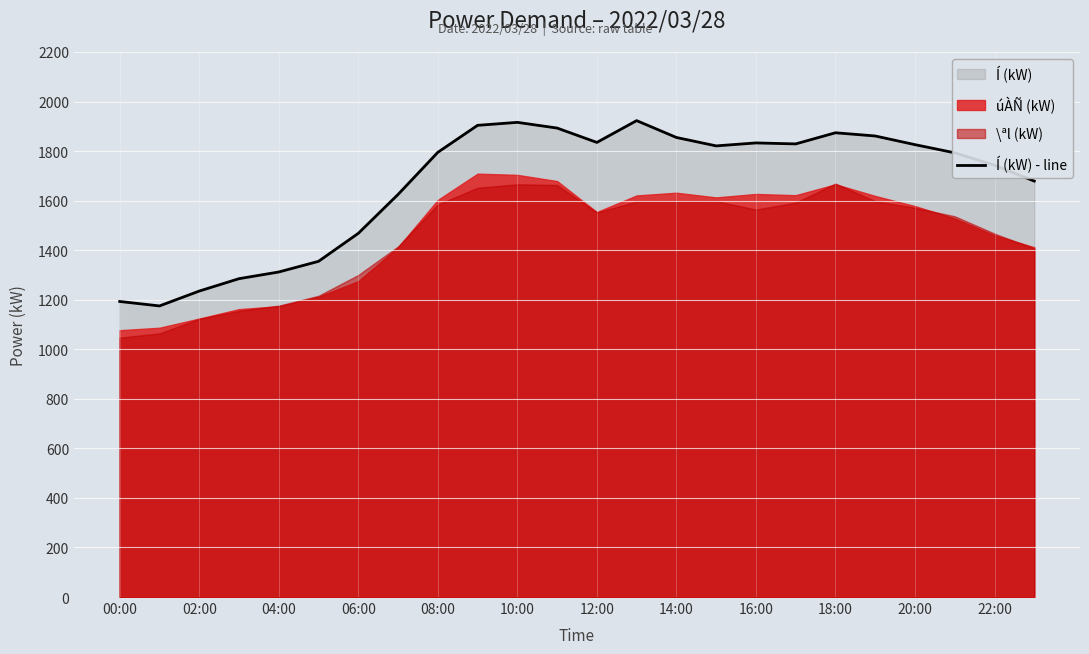

What is the highest value of the Í (kW) - line series?

1923